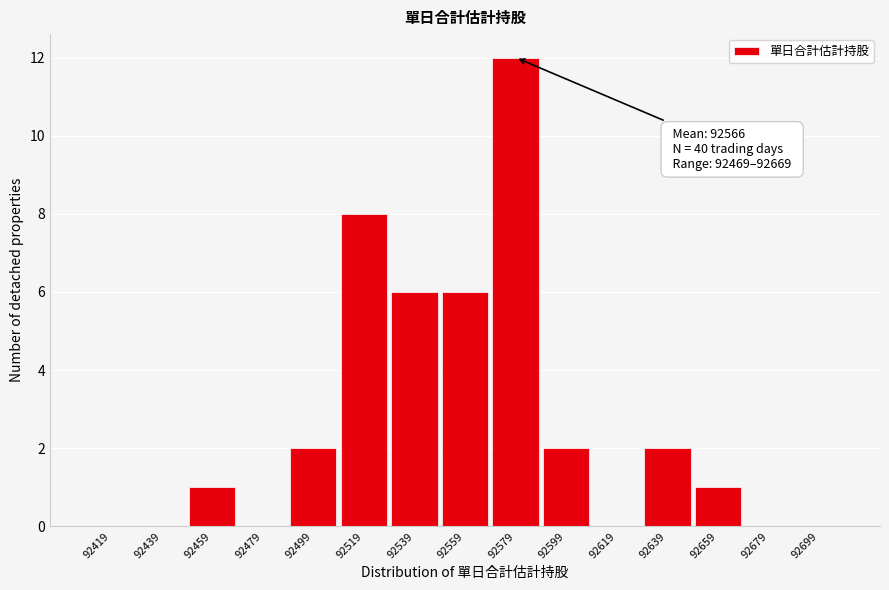

Reading left to right, transcribe all the data shown in this chart.

92419=0	92439=0	92459=1	92479=0	92499=2	92519=8	92539=6	92559=6	92579=12	92599=2	92619=0	92639=2	92659=1	92679=0	92699=0